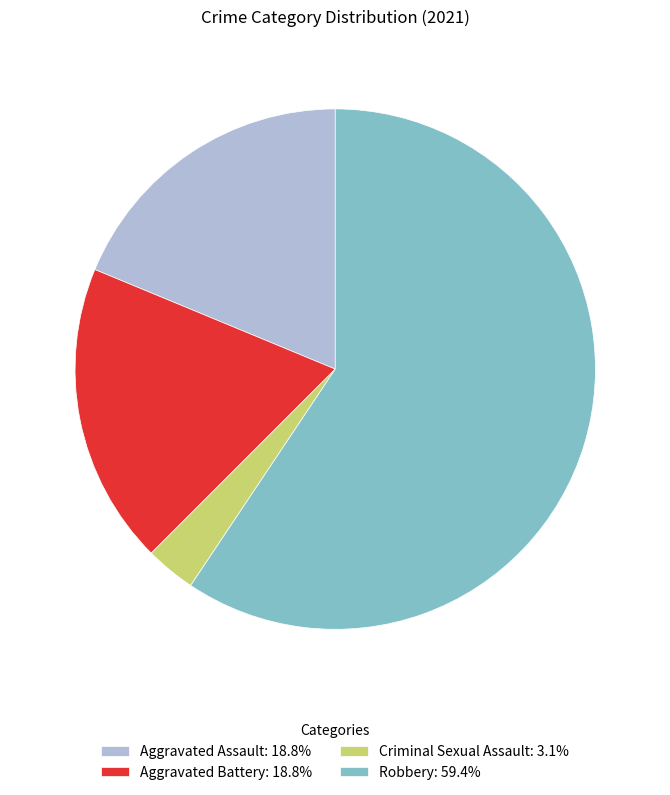

What is the ratio of the value at Aggravated Assault: 18.8% to the value at Aggravated Battery: 18.8%?

1.0